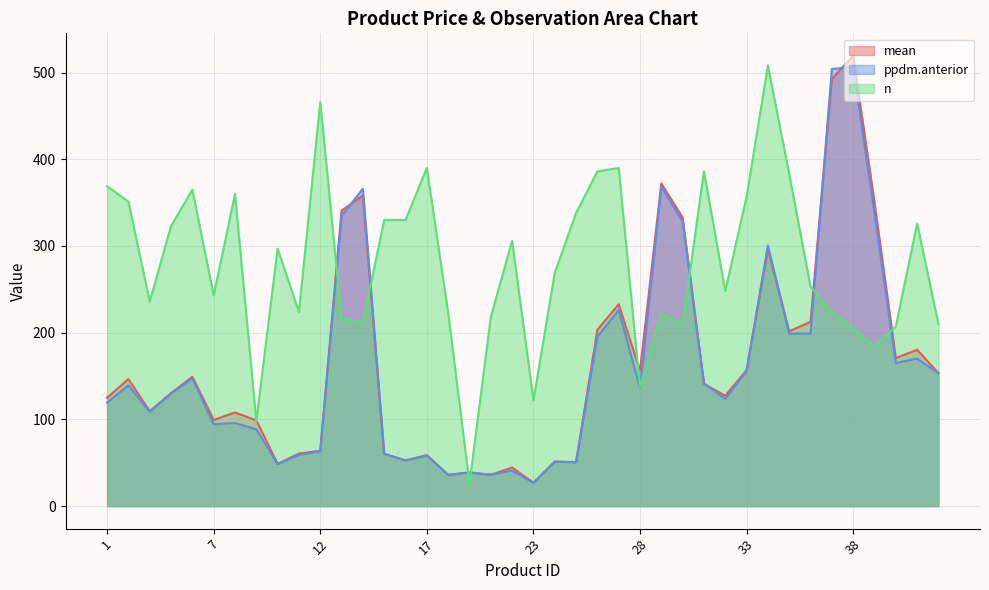

How many lines are shown in the chart?

3